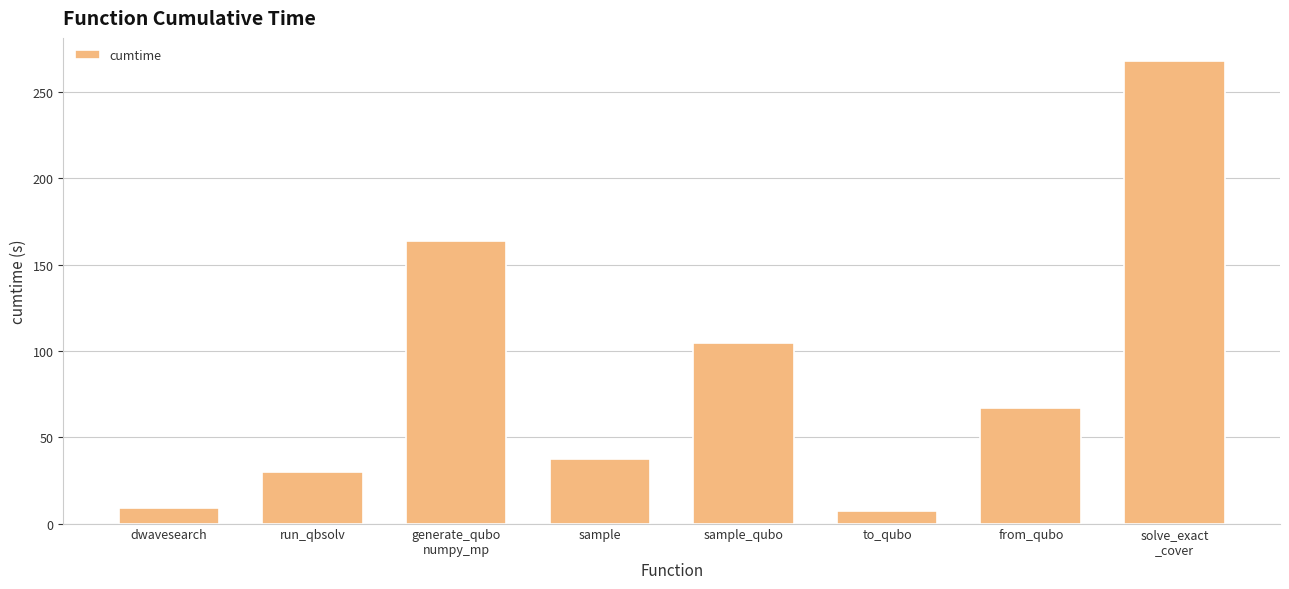

Reading right to left, extract all data points from this chart.

solve_exact
_cover=268.0	from_qubo=66.9	to_qubo=7.4	sample_qubo=104.5	sample=37.1	generate_qubo
numpy_mp=163.5	run_qbsolv=29.7	dwavesearch=8.8